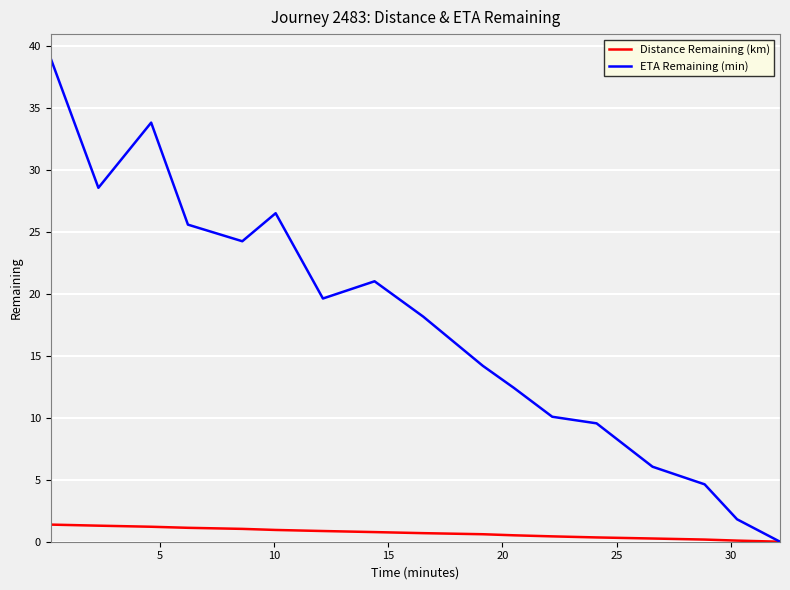

What is the maximum value shown in the chart?

39.0